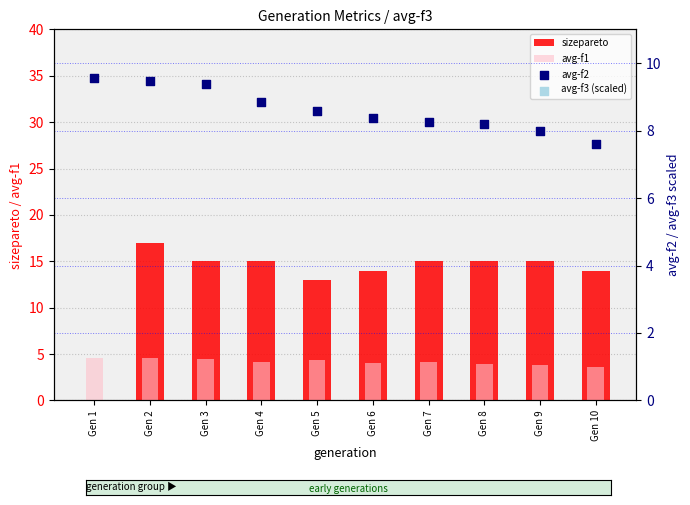

Is the value of avg-f2 at Gen 5 greater than the value of avg-f1 at Gen 10?

Yes